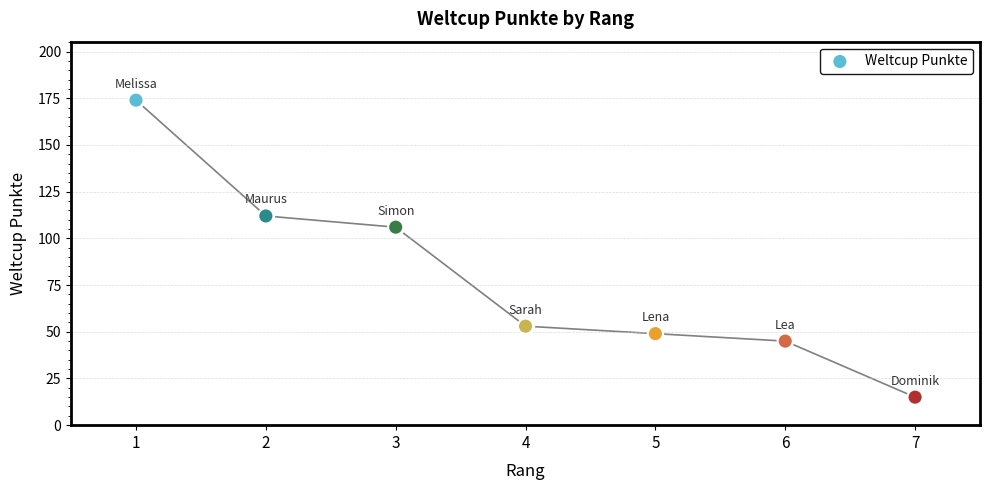

Between 7 and 1, which is larger?

1